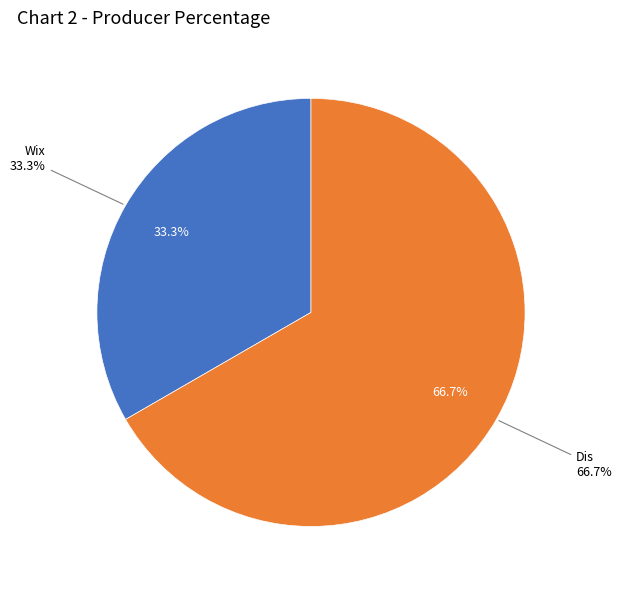

To the nearest percent, what is the difference between the largest and smallest slice percentages?

33%